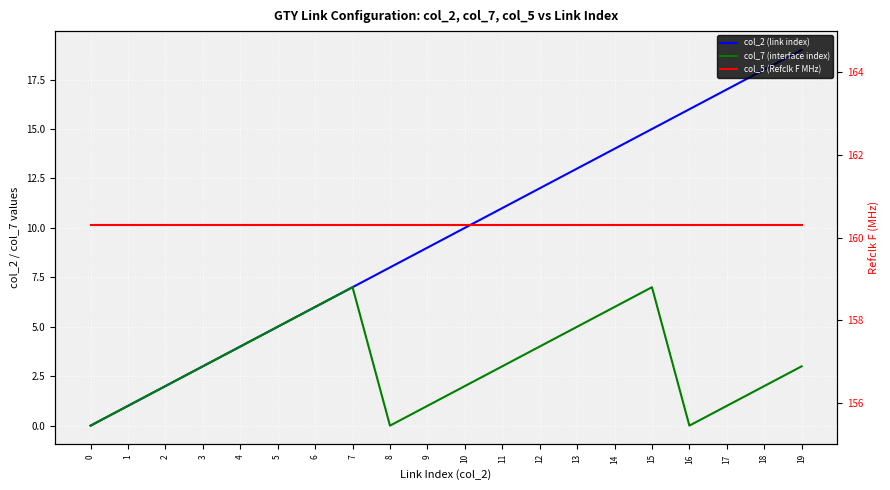

Which series changed the most between 6 and 15?

col_2 (link index)